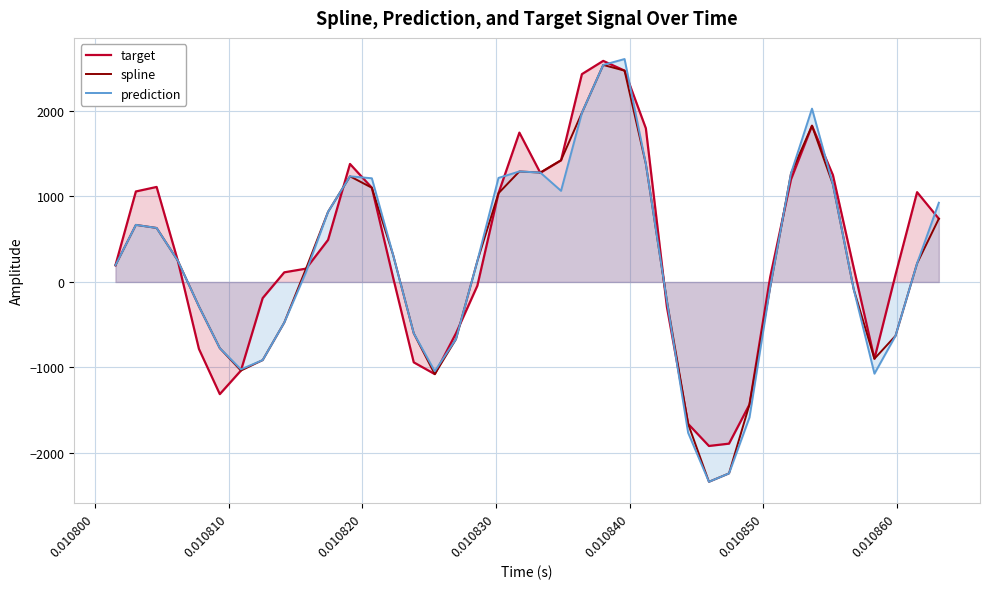

What is the greatest value displayed?

2607.3